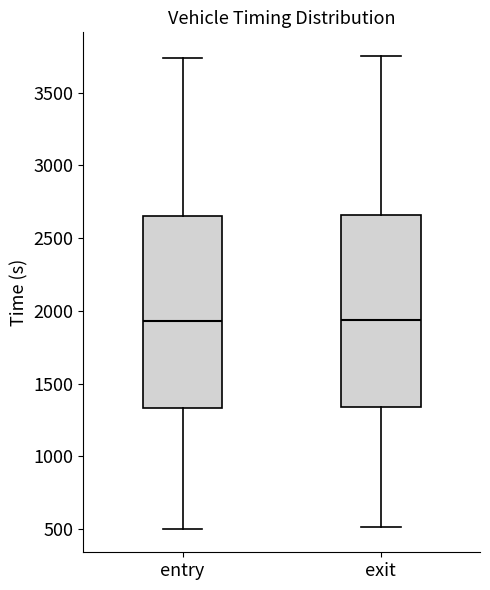

Reading left to right, read every box against the y-axis: the position of its median line, the range the box covers, and the ends of its whiskers. The values are not printed on the chart, so give them approximately, as read against the axis.

entry: median 1950, box 1350 to 2650, whiskers 500 to 3750
exit: median 1950, box 1350 to 2650, whiskers 500 to 3750